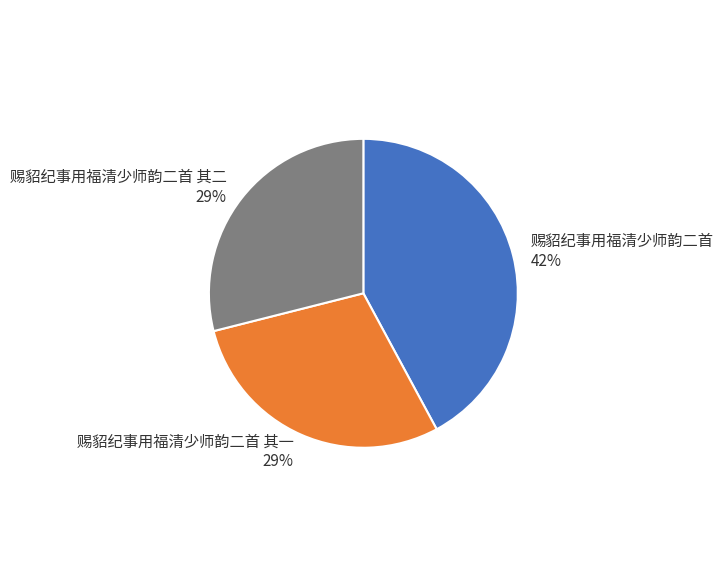

How many slices are in this pie chart?

3